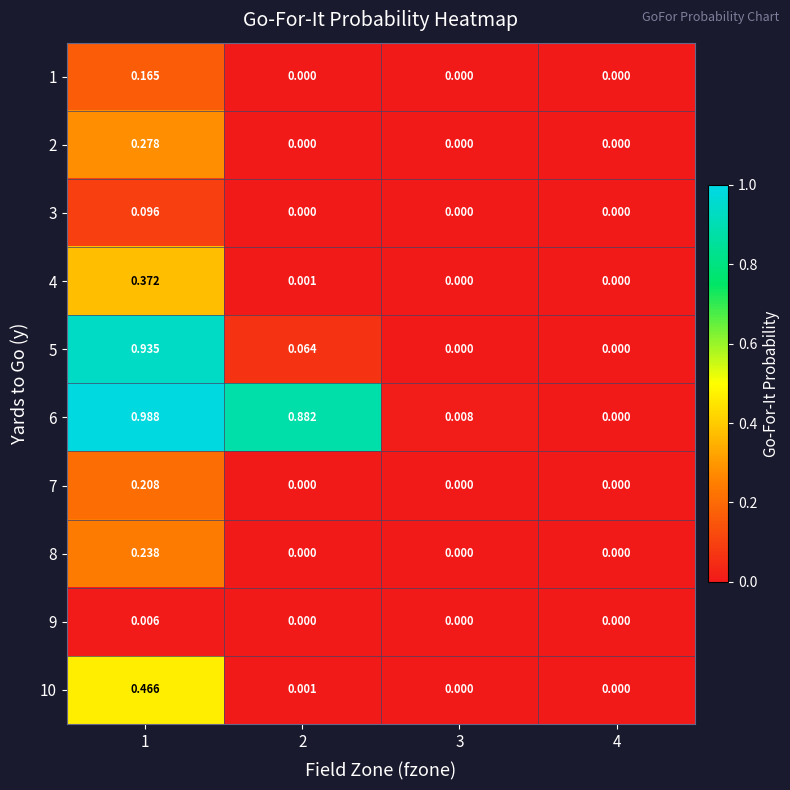

Is the value of 4 at 2 greater than the value of 10 at 3?

Yes